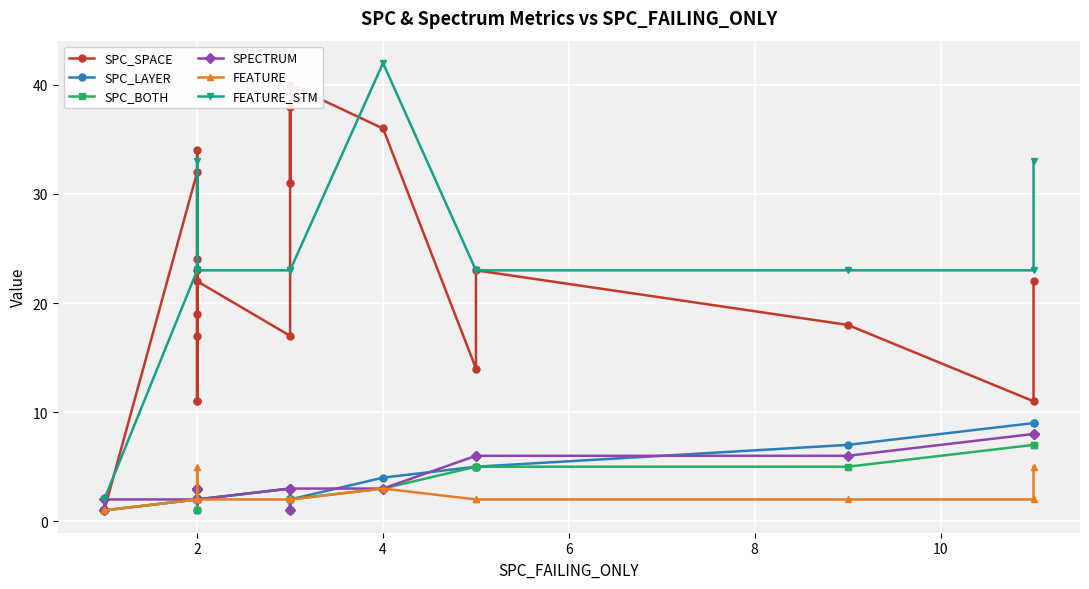

True or false: SPECTRUM and SPC_BOTH intersect in this chart.

False